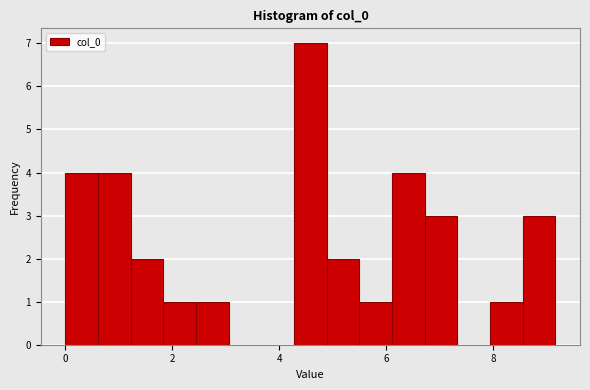

Read against the x-axis, roughly where is the centre of the tallest bar?

4.6